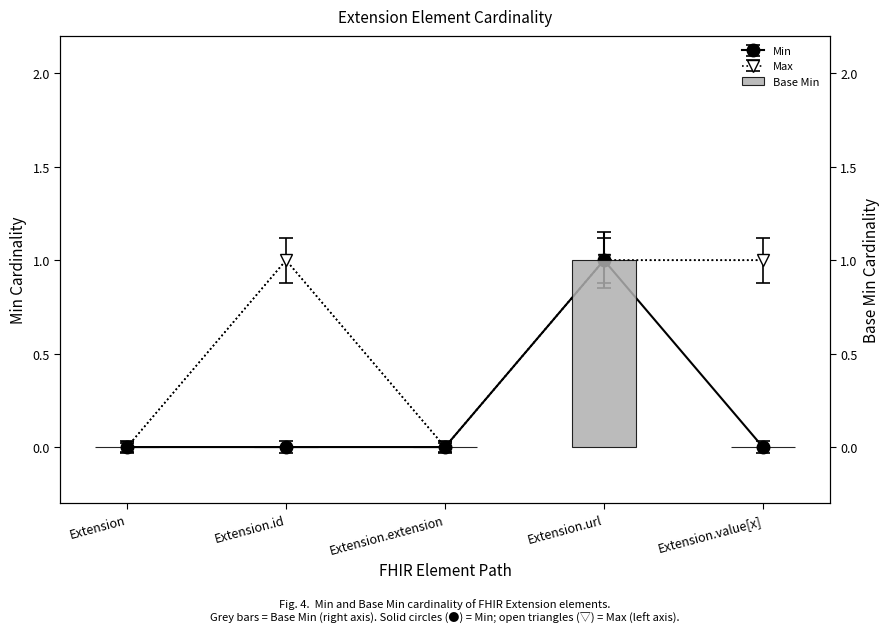

Reading right to left, transcribe all the data shown in this chart.

0	1	0	0	0